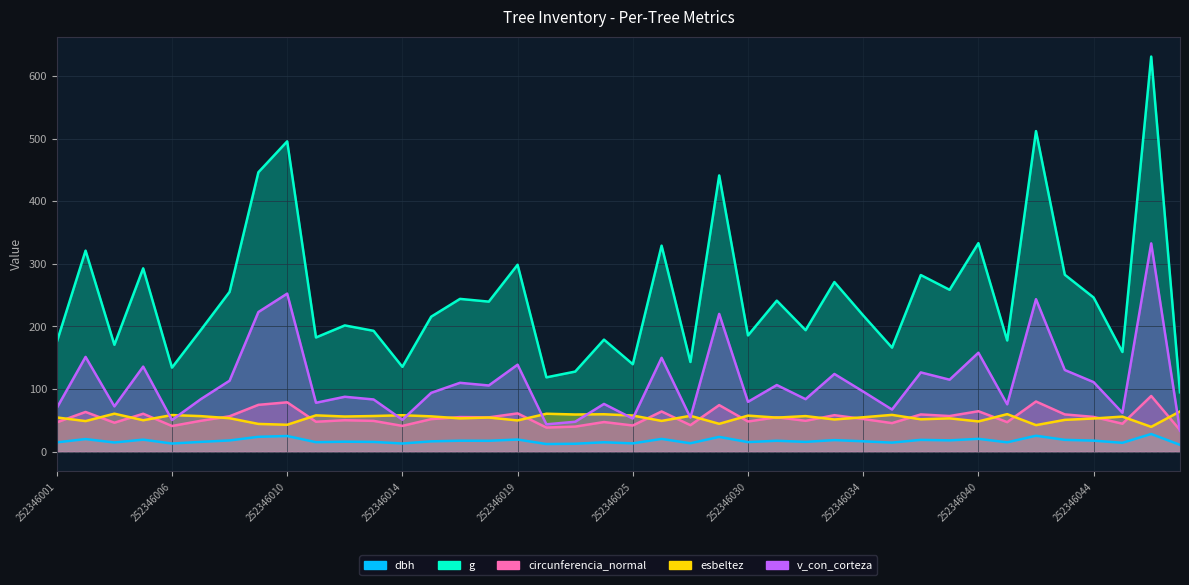

Reading left to right, list all the values displayed in this chart.

dbh: 252346001=14.9	252346003=20.2	252346004=14.8	252346005=19.3	252346006=13.1	252346007=15.7	252346008=18.0	252346009=23.8	252346010=25.1	252346011=15.2	252346012=16.0	252346013=15.7	252346014=13.1	252346015=16.6	252346017=17.6	252346018=17.5	252346019=19.5	252346020=12.3	252346023=12.8	252346024=15.1	252346025=13.3	252346026=20.5	252346028=13.5	252346029=23.7	252346030=15.4	252346031=17.5	252346032=15.7	252346033=18.6	252346034=16.6	252346037=14.6	252346038=18.9	252346039=18.1	252346040=20.6	252346041=15.0	252346042=25.5	252346043=19.0	252346044=17.7	252346045=14.2	252346046=28.3	252346002=11.0
g: 252346001=175.2	252346003=321.1	252346004=170.8	252346005=292.9	252346006=134.3	252346007=194.2	252346008=255.3	252346009=446.2	252346010=495.6	252346011=182.5	252346012=201.7	252346013=193.1	252346014=135.6	252346015=215.6	252346017=244.1	252346018=239.7	252346019=298.6	252346020=118.8	252346023=128.0	252346024=179.0	252346025=139.7	252346026=329.0	252346028=143.3	252346029=441.2	252346030=185.7	252346031=241.3	252346032=194.1	252346033=271.0	252346034=217.7	252346037=166.2	252346038=282.2	252346039=258.6	252346040=333.1	252346041=177.7	252346042=512.0	252346043=282.6	252346044=246.3	252346045=159.2	252346046=631.0	252346002=94.8
circunferencia_normal: 252346001=46.9	252346003=63.5	252346004=46.3	252346005=60.7	252346006=41.1	252346007=49.4	252346008=56.6	252346009=74.9	252346010=78.9	252346011=47.9	252346012=50.3	252346013=49.3	252346014=41.3	252346015=52.1	252346017=55.4	252346018=54.9	252346019=61.2	252346020=38.6	252346023=40.1	252346024=47.4	252346025=41.9	252346026=64.3	252346028=42.4	252346029=74.5	252346030=48.3	252346031=55.1	252346032=49.4	252346033=58.4	252346034=52.3	252346037=45.7	252346038=59.5	252346039=57.0	252346040=64.7	252346041=47.2	252346042=80.2	252346043=59.6	252346044=55.6	252346045=44.7	252346046=89.0	252346002=34.5
esbeltez: 252346001=54.7	252346003=48.9	252346004=60.8	252346005=50.3	252346006=58.6	252346007=56.9	252346008=53.5	252346009=44.4	252346010=43.1	252346011=58.1	252346012=56.2	252346013=57.0	252346014=58.3	252346015=56.5	252346017=53.3	252346018=54.6	252346019=50.0	252346020=60.7	252346023=59.5	252346024=59.9	252346025=57.8	252346026=49.2	252346028=57.4	252346029=44.6	252346030=57.7	252346031=54.5	252346032=56.9	252346033=51.5	252346034=55.0	252346037=58.9	252346038=51.8	252346039=53.3	252346040=48.4	252346041=60.0	252346042=42.5	252346043=50.9	252346044=53.1	252346045=56.1	252346046=39.7	252346002=64.4
v_con_corteza: 252346001=69.9	252346003=151.4	252346004=72.5	252346005=135.9	252346006=50.6	252346007=84.0	252346008=113.4	252346009=223.1	252346010=252.5	252346011=78.2	252346012=87.8	252346013=83.5	252346014=51.1	252346015=94.0	252346017=110.0	252346018=105.8	252346019=139.0	252346020=43.8	252346023=47.9	252346024=76.3	252346025=53.0	252346026=150.0	252346028=54.5	252346029=220.1	252346030=79.7	252346031=106.5	252346032=83.9	252346033=124.2	252346034=96.1	252346037=67.4	252346038=126.7	252346039=115.0	252346040=158.1	252346041=75.7	252346042=243.6	252346043=130.5	252346044=111.2	252346045=62.2	252346046=332.7	252346002=33.4